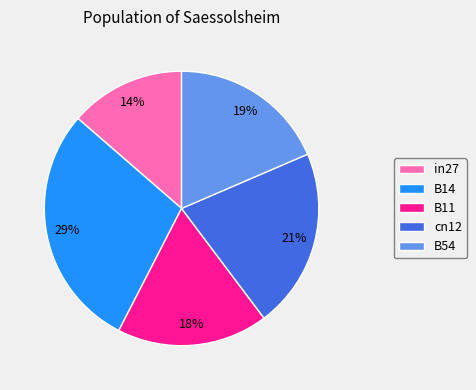

Which category has the smallest portion of the pie?

in27